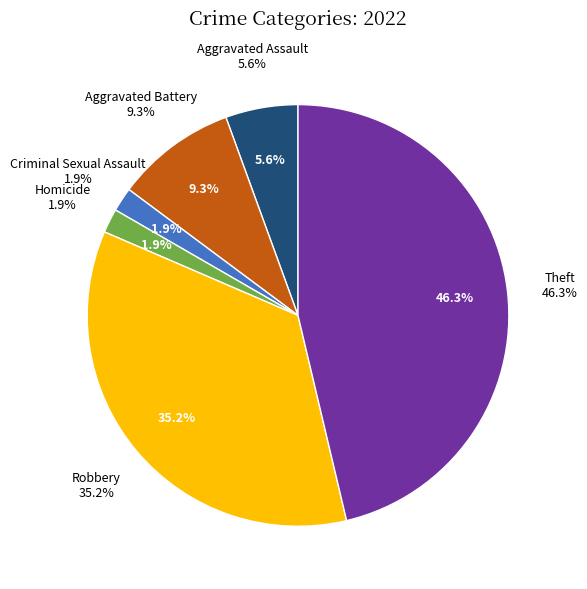

Is there a majority slice in this chart?

No